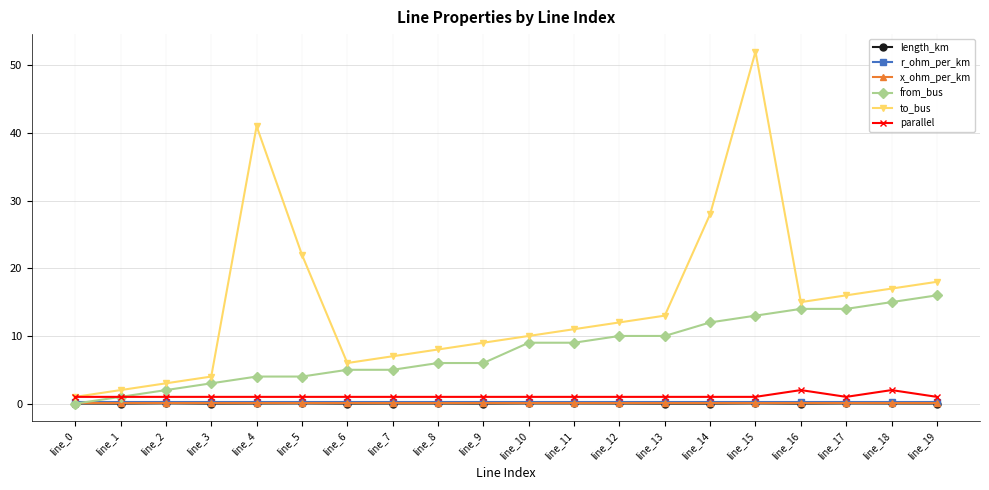

At which category is the sum across all series the highest?

line_15